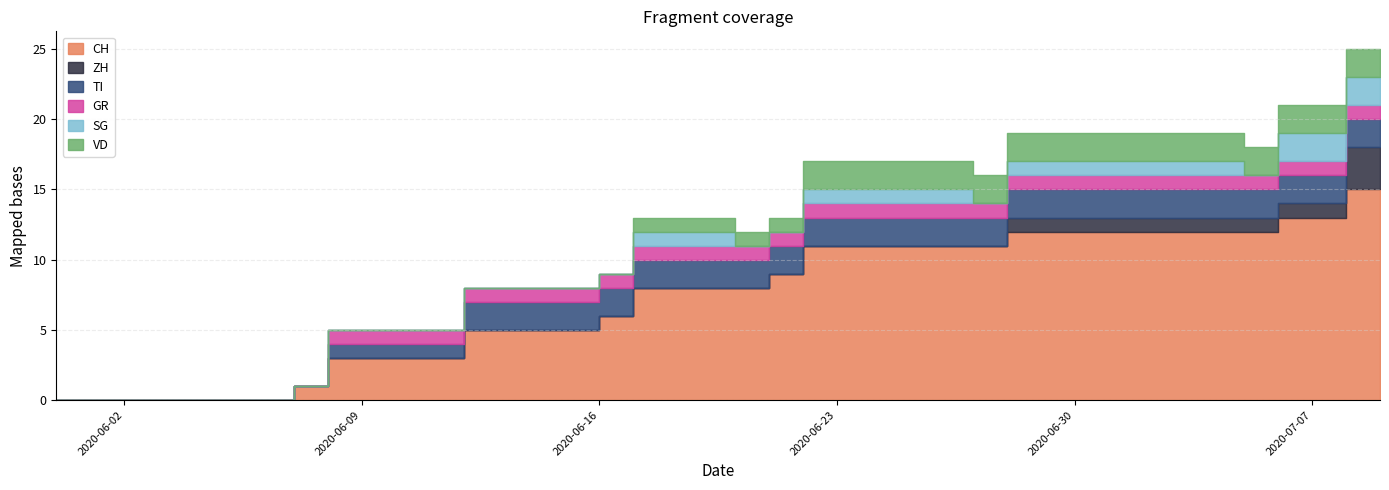

What is the value of the ZH point at the 39th from the left?

3